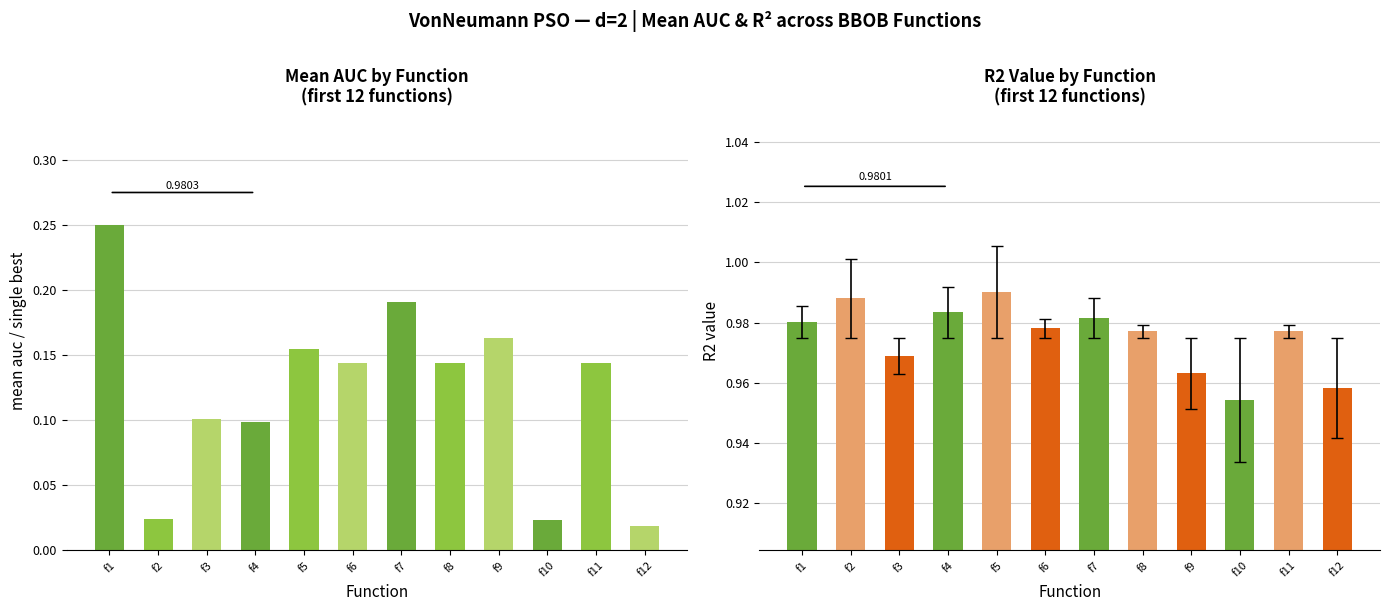

Is the value of R2 value at f6 greater than the value of mean auc/single best at f2?

Yes